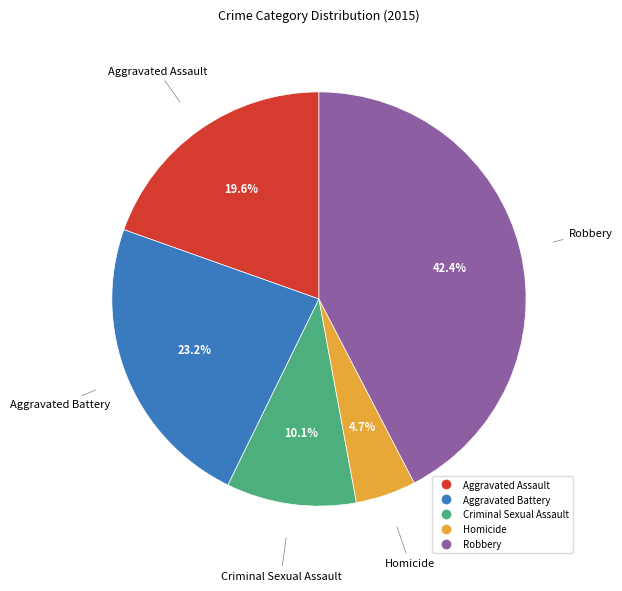

What percentage is the Robbery slice, to the nearest percent?

42%